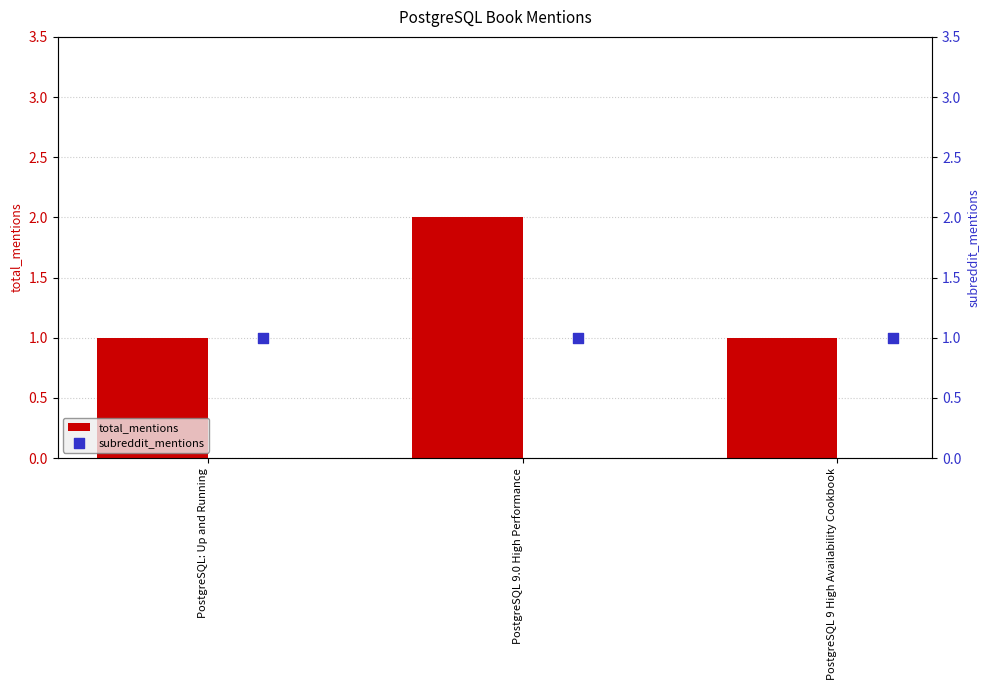

At how many categories does at least one series exceed 1?

1